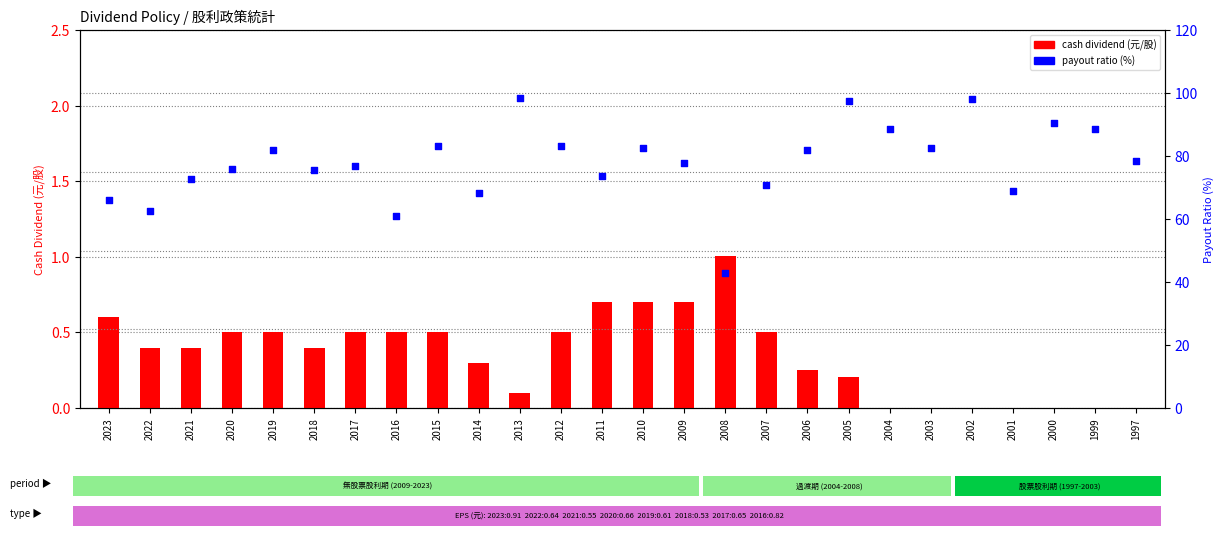

Is the value of cash dividend at 1997 greater than the value of payout ratio (%) at 2019?

No